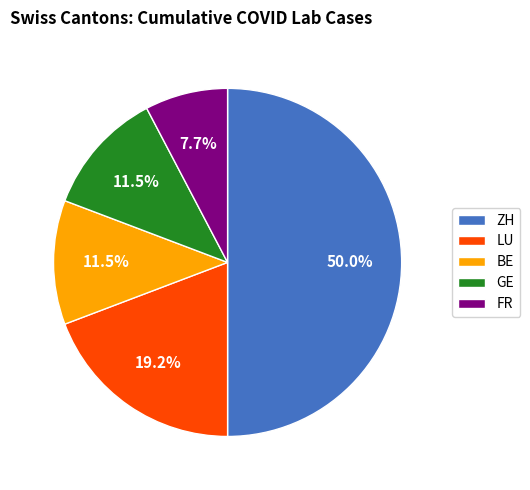

Approximately how many times larger is the value at ZH compared to BE?

4.3